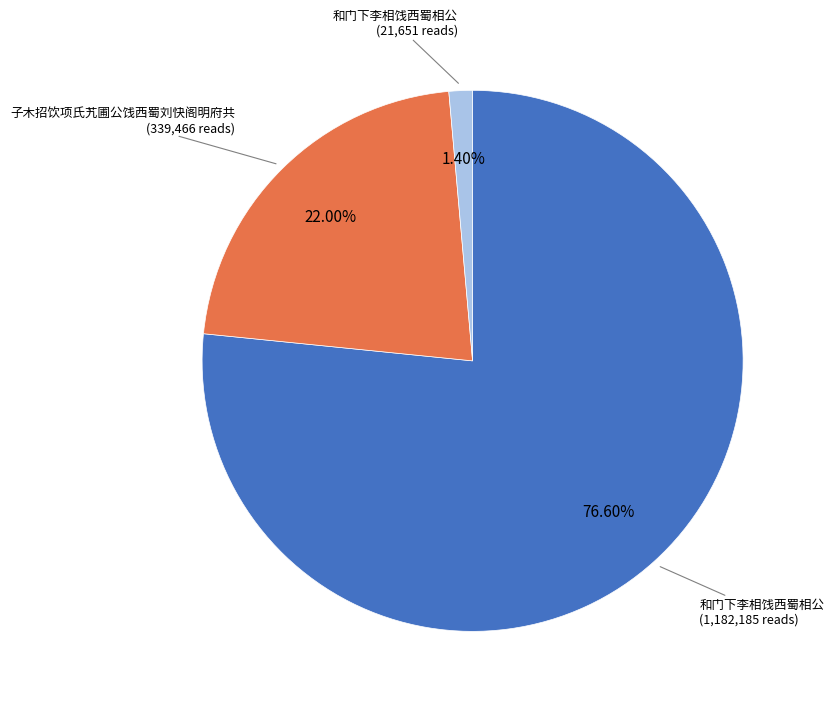

Is there any slice that represents more than half of the pie?

Yes